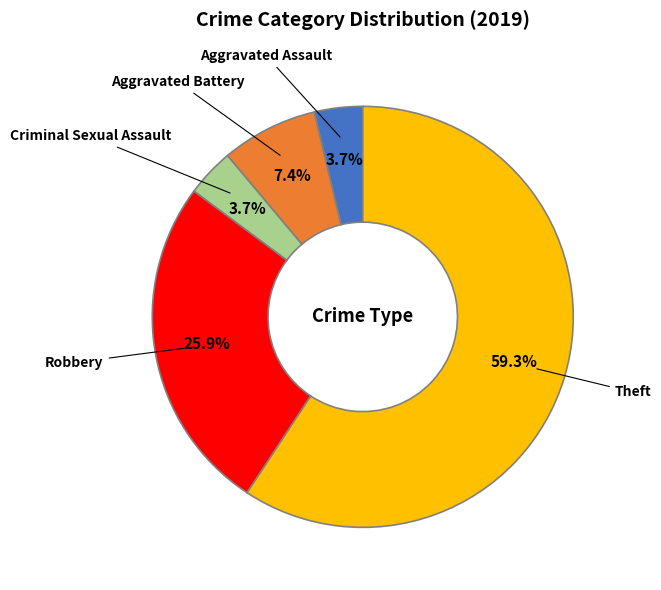

What is the largest slice in the pie chart?

Theft